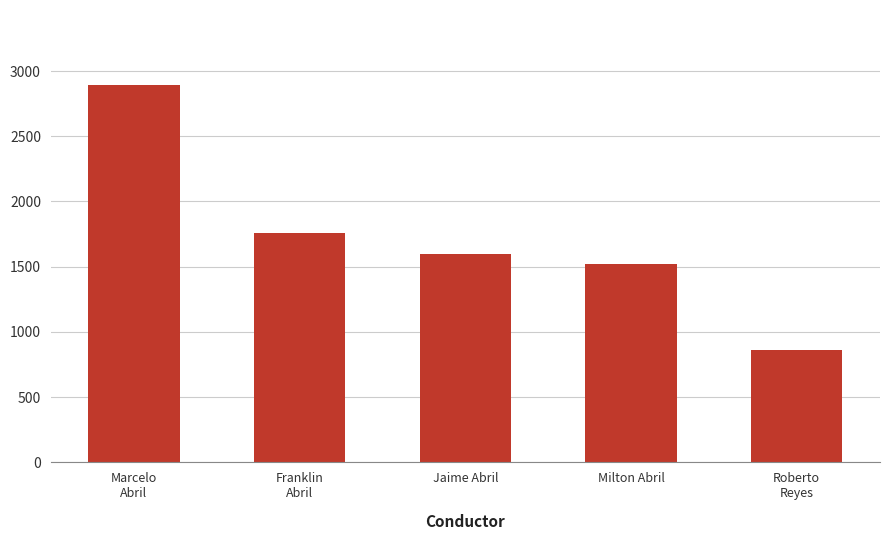

List the labels in order of value, smallest first.

Roberto
Reyes, Milton Abril, Jaime Abril, Franklin
Abril, Marcelo
Abril